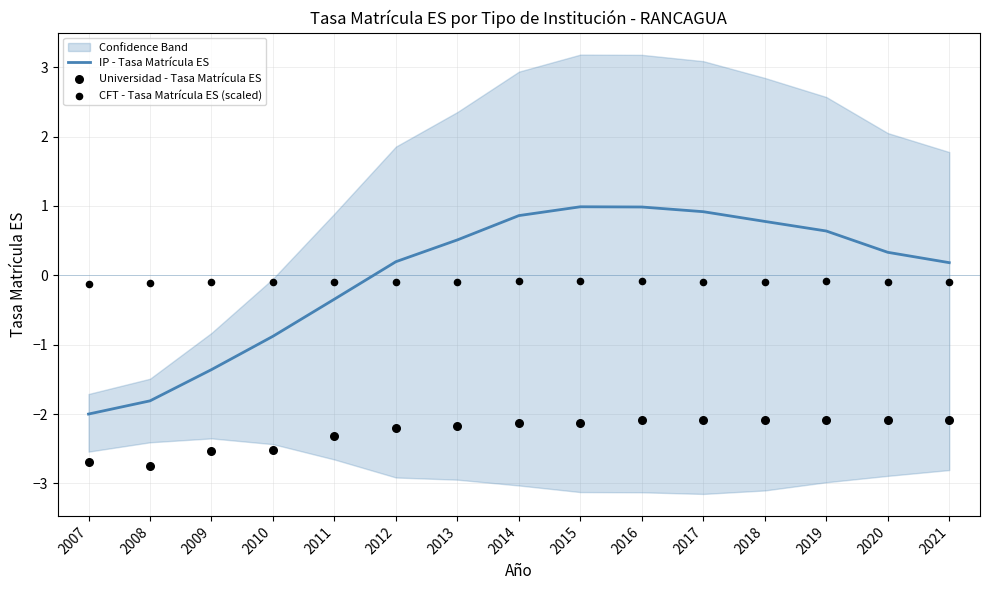

Is the value of Universidad - Tasa Matrícula ES at 2015 greater than the value of IP - Tasa Matrícula ES at 2012?

No